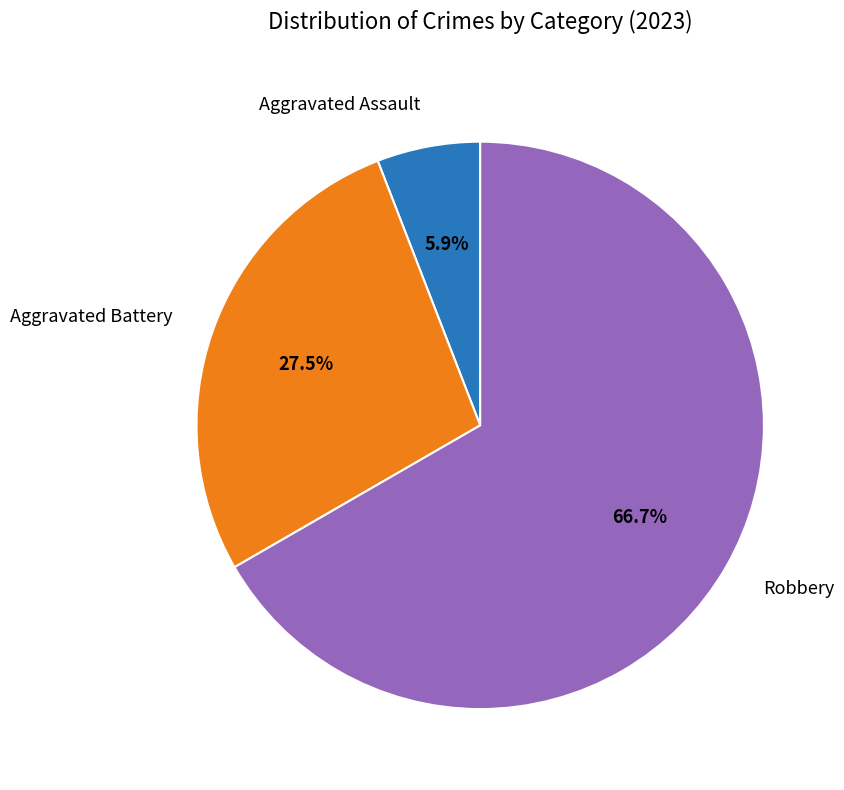

Is there any slice that represents more than half of the pie?

Yes